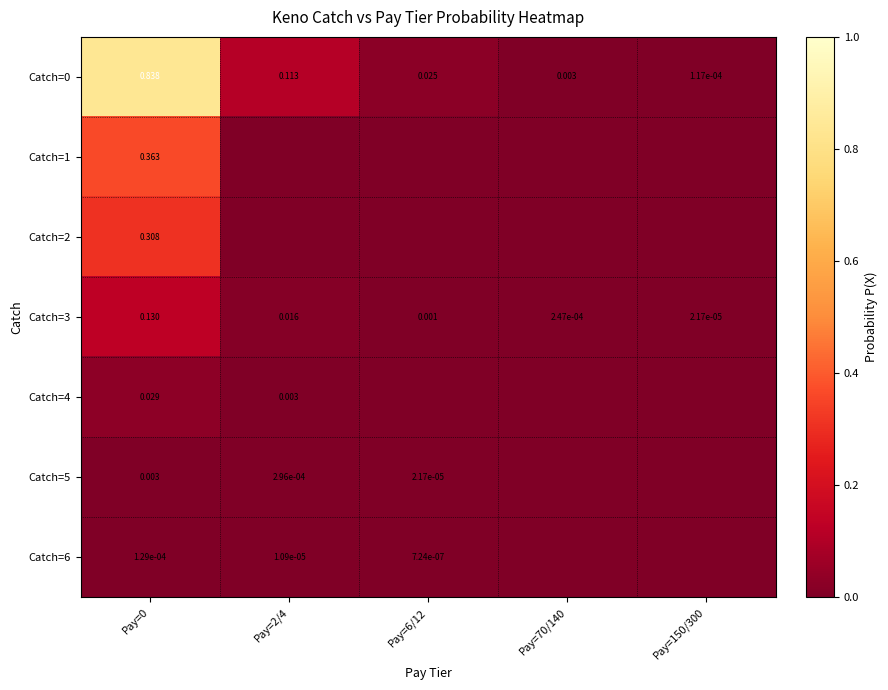

The Catch=1 series shows 0.0 at Pay=2/4. True or false?

True